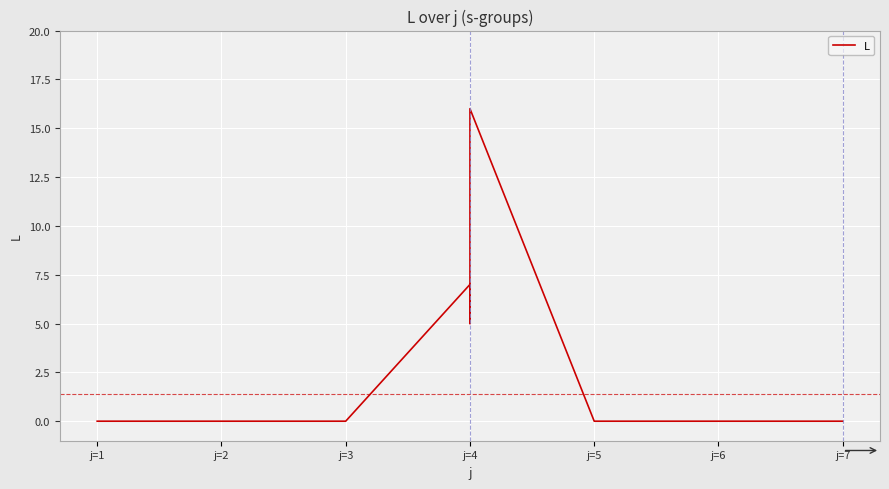

How many data points does each series have?

35